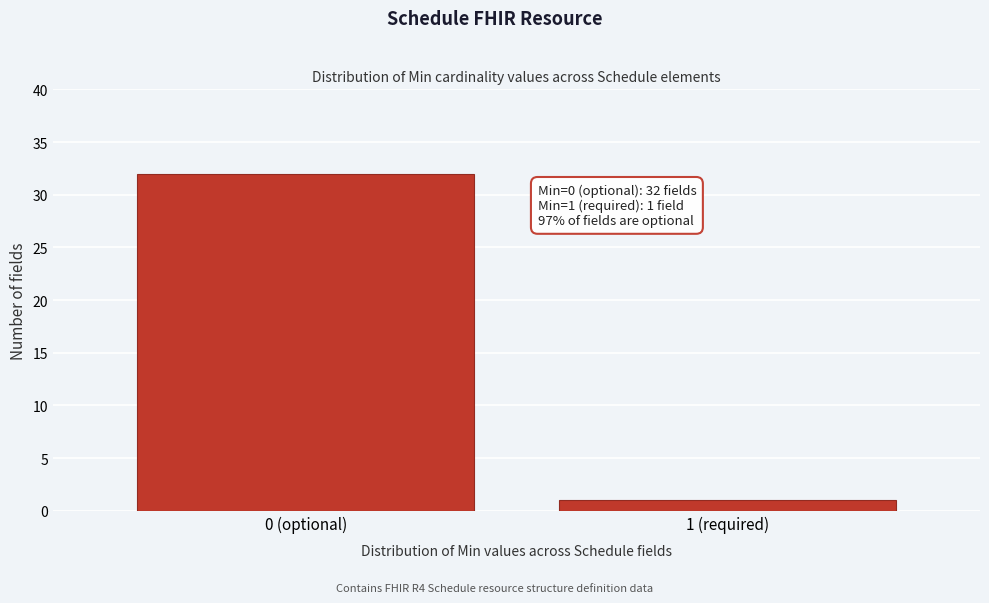

Reading right to left, extract all data points from this chart.

1	32